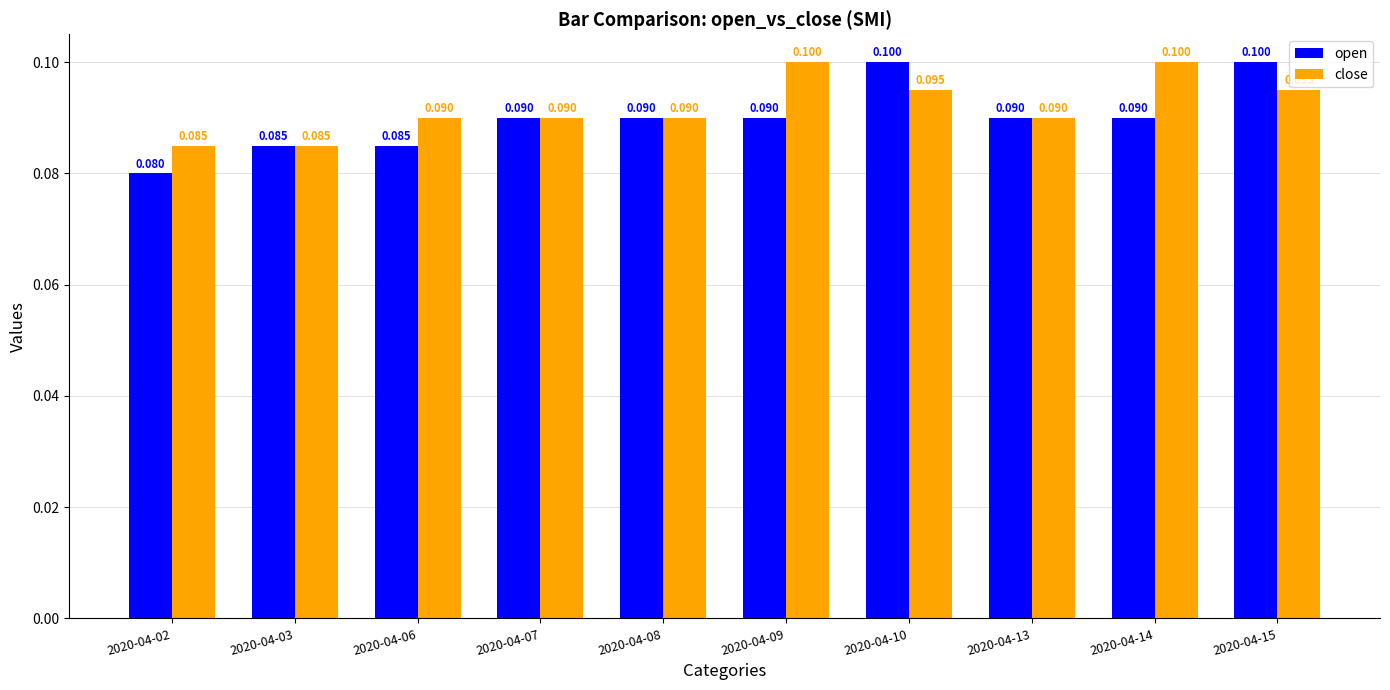

How many categories are shown in the chart?

10